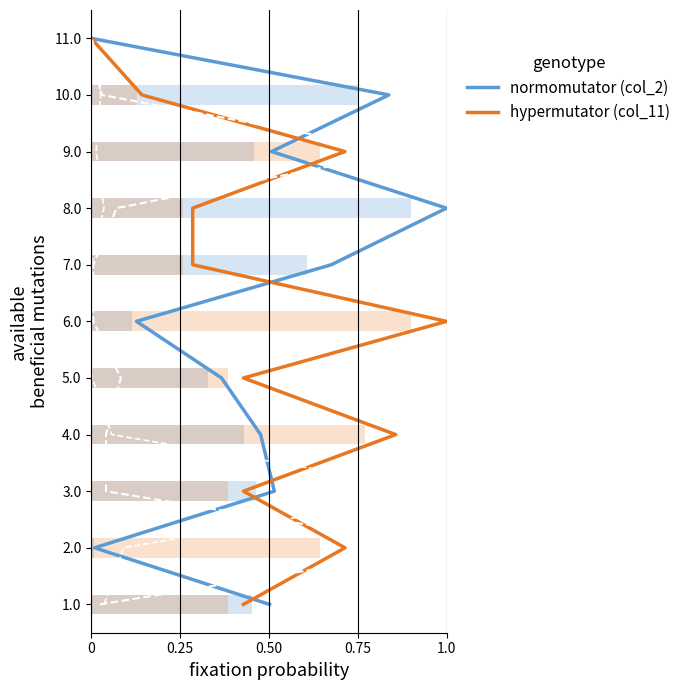

How many values in the hypermutator (col_11) series are below 6?

5